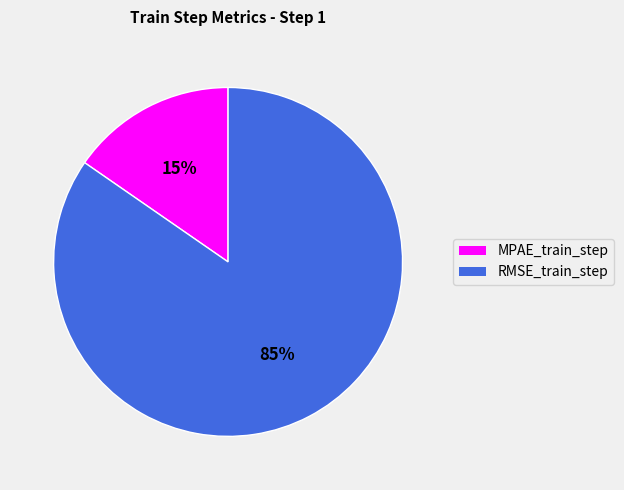

Do MPAE_train_step and RMSE_train_step together represent more than half of the pie?

Yes